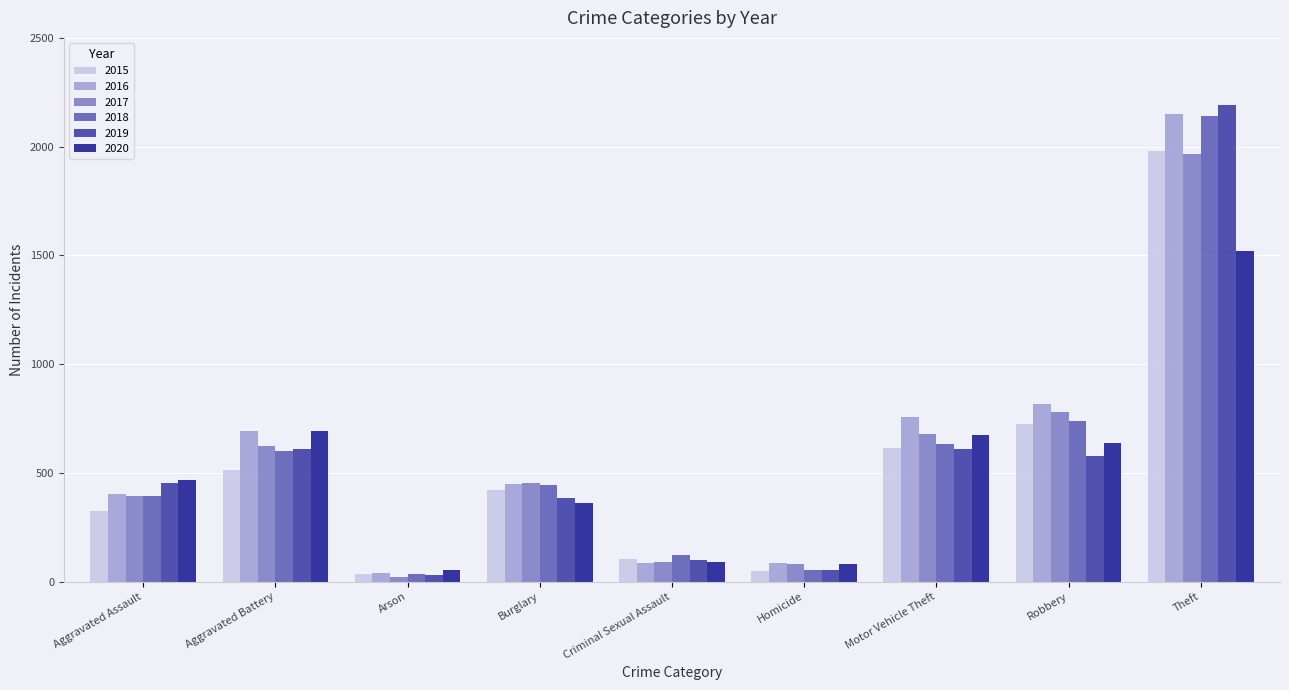

What value does the 2015 series have at Arson?

35